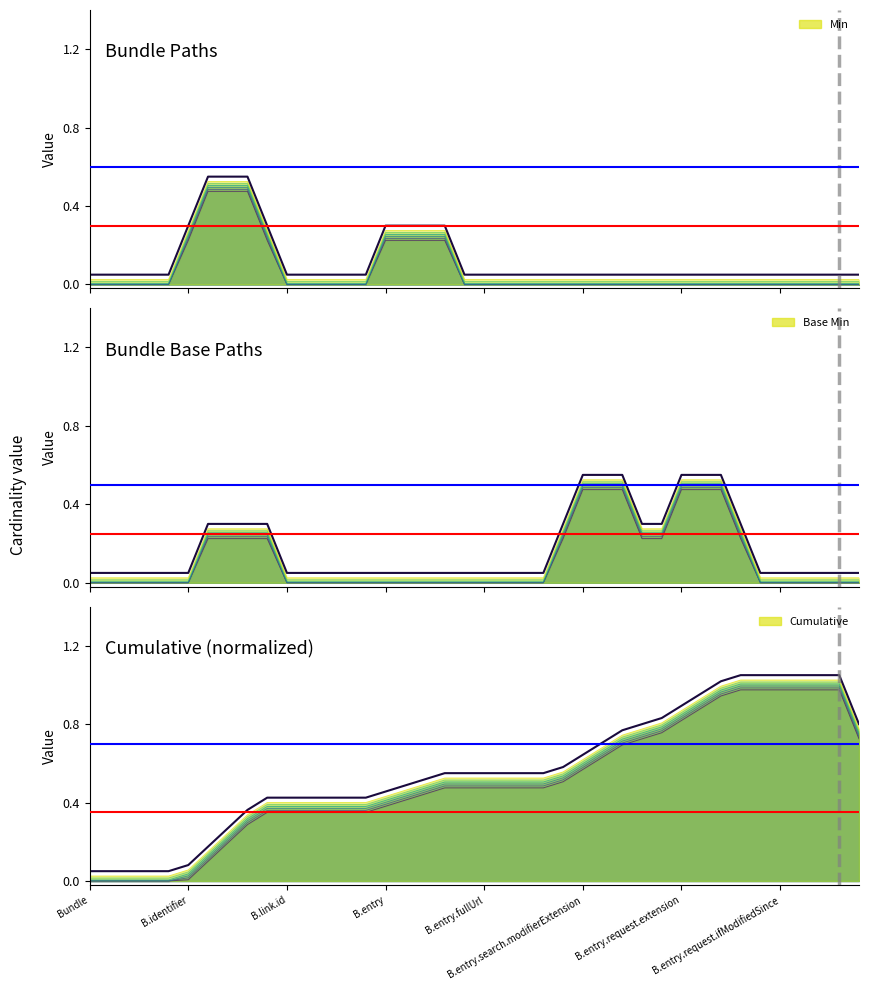

At 13, list the series in order from smallest to largest.

Min, Base Min, Cumulative